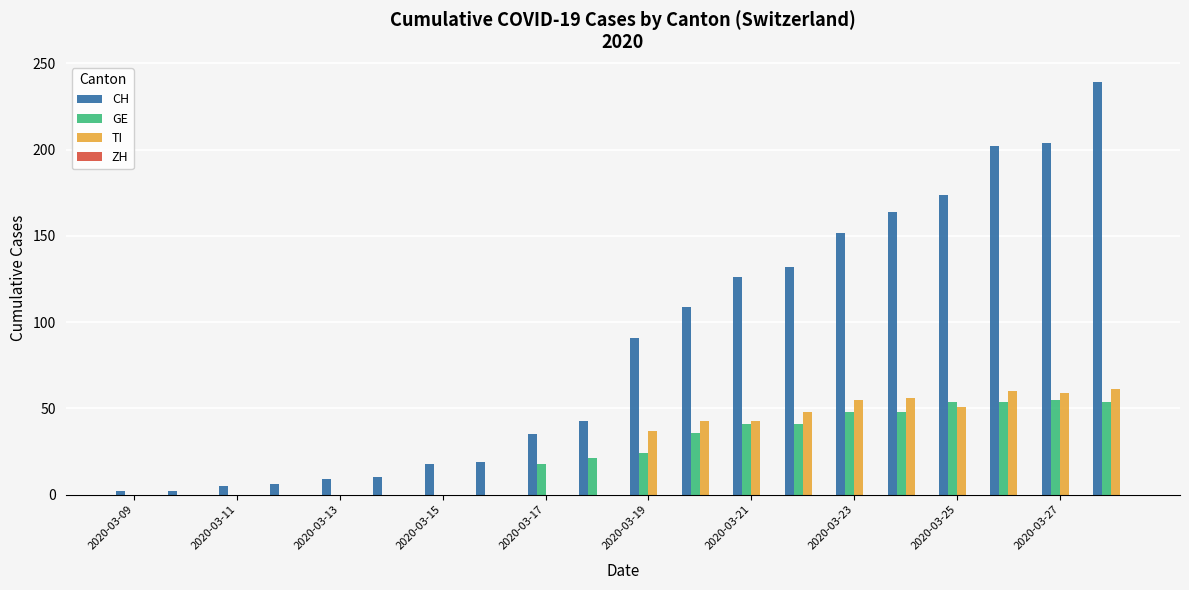

What is the highest value of the TI series?

61